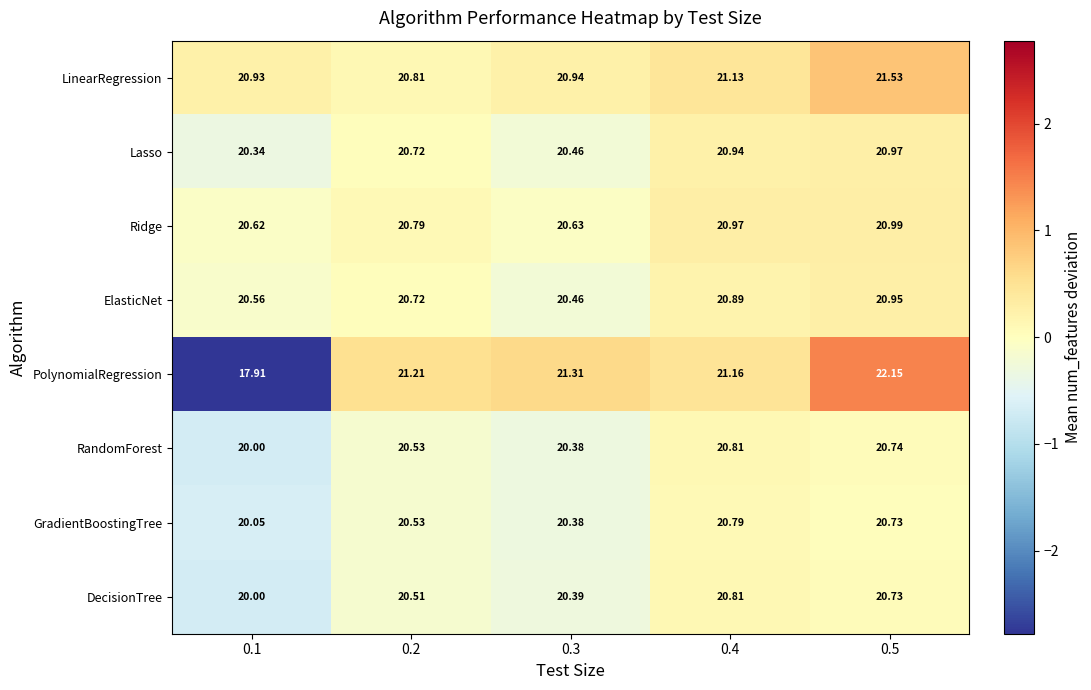

Which series changed the most between 0.1 and 0.4?

PolynomialRegression